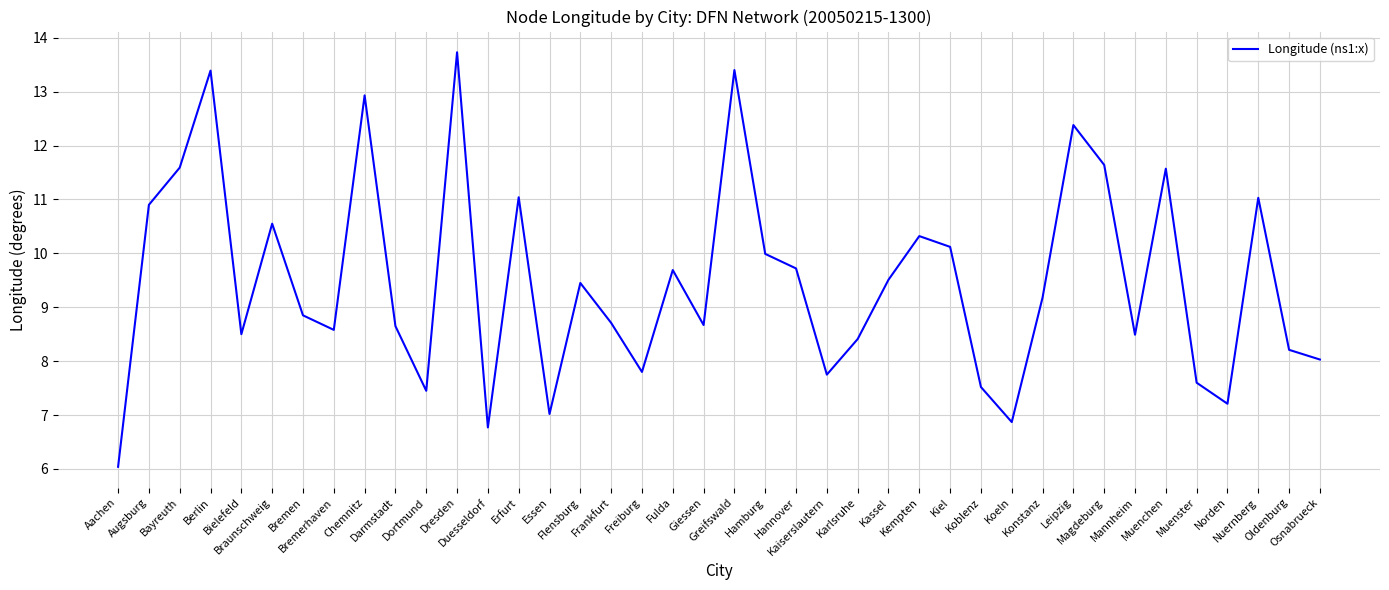

What is the maximum value shown in the chart?

13.7